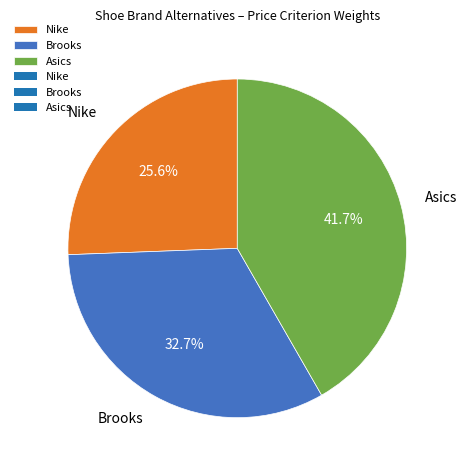

Combined, what portion of the pie is Brooks and Asics?

74.4%